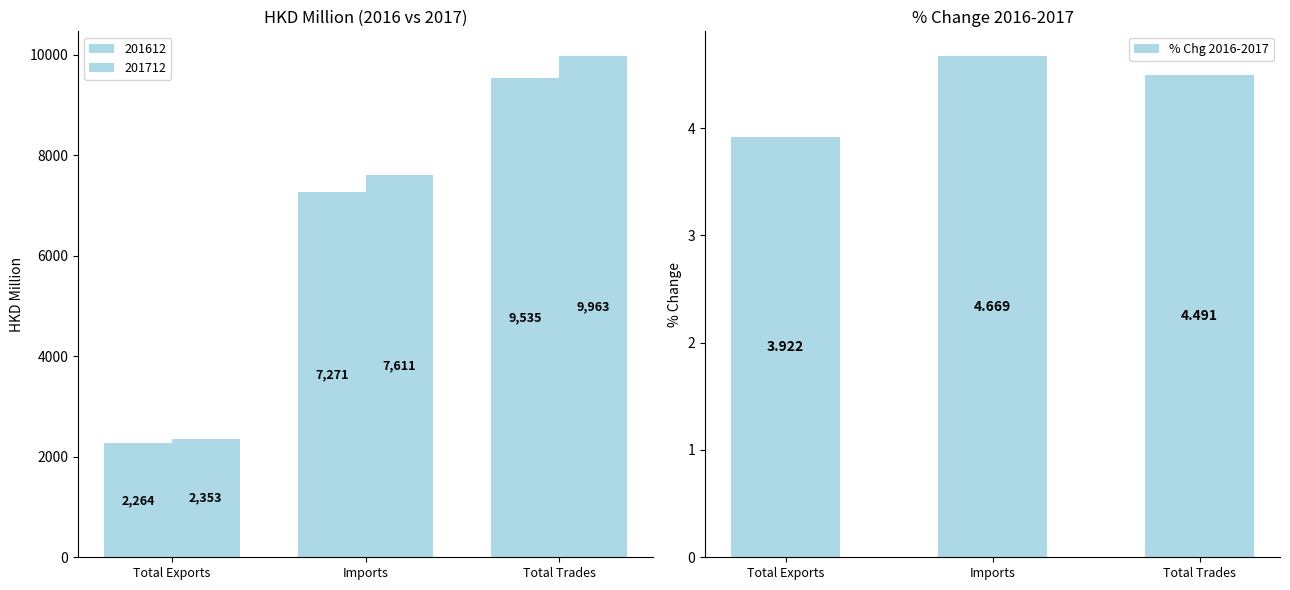

What is the sum of the values at Total Trades and Imports?

9.2